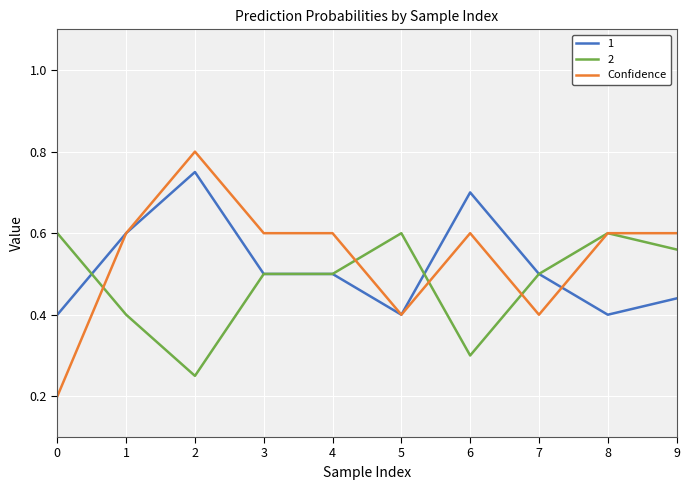

What is the approximate value of 1 at 4?

0.5